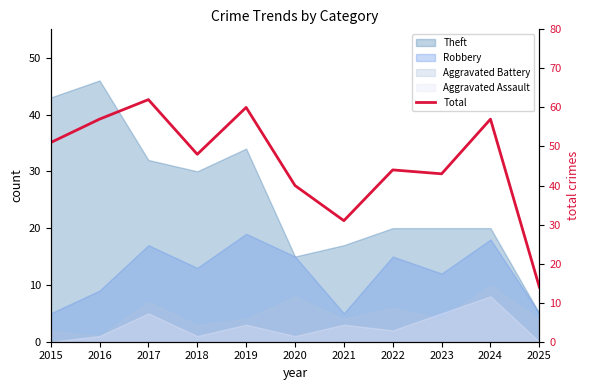

How many interior local valleys (lower than both neighbors) does the data have?

3